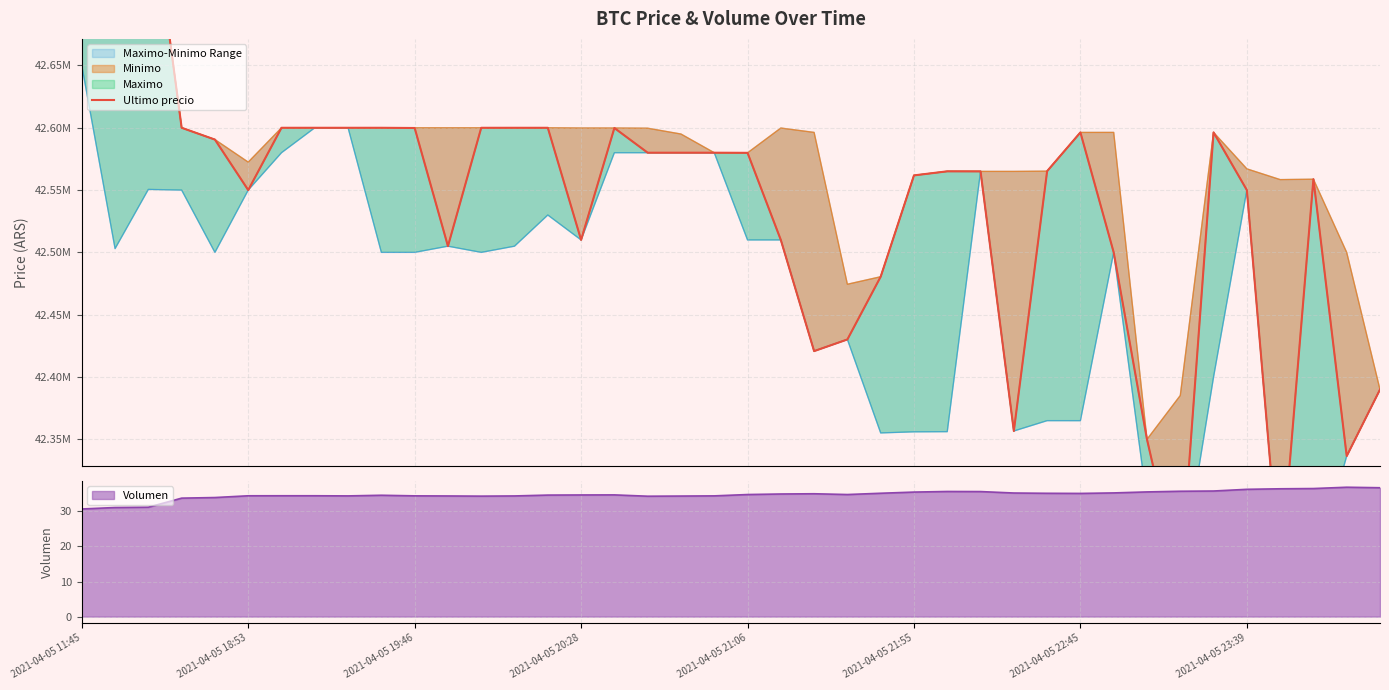

The chart shows a value of 70839970 at 2021-04-05 21:06. True or false?

False